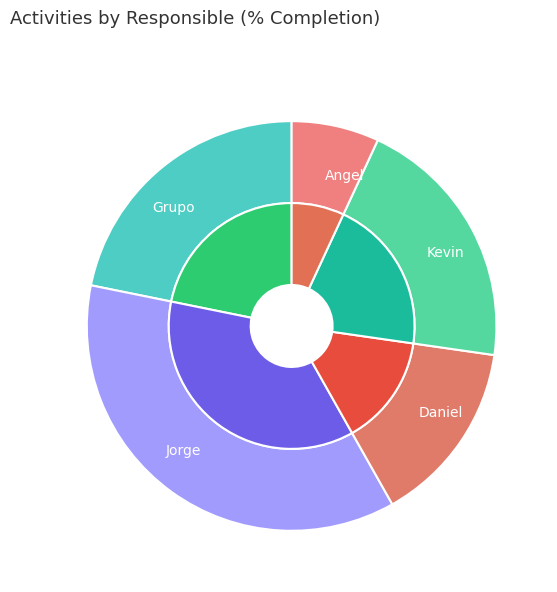

The Jorge slice represents 17% of the pie. True or false?

False